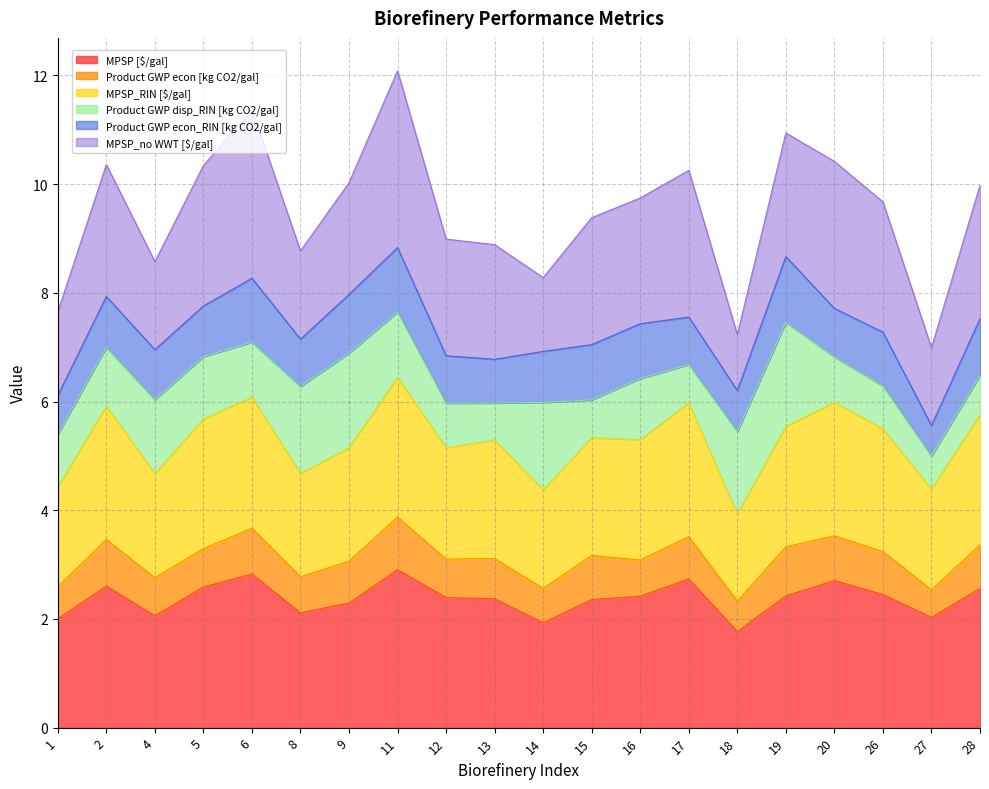

What is the total value across all series at 6?

11.4